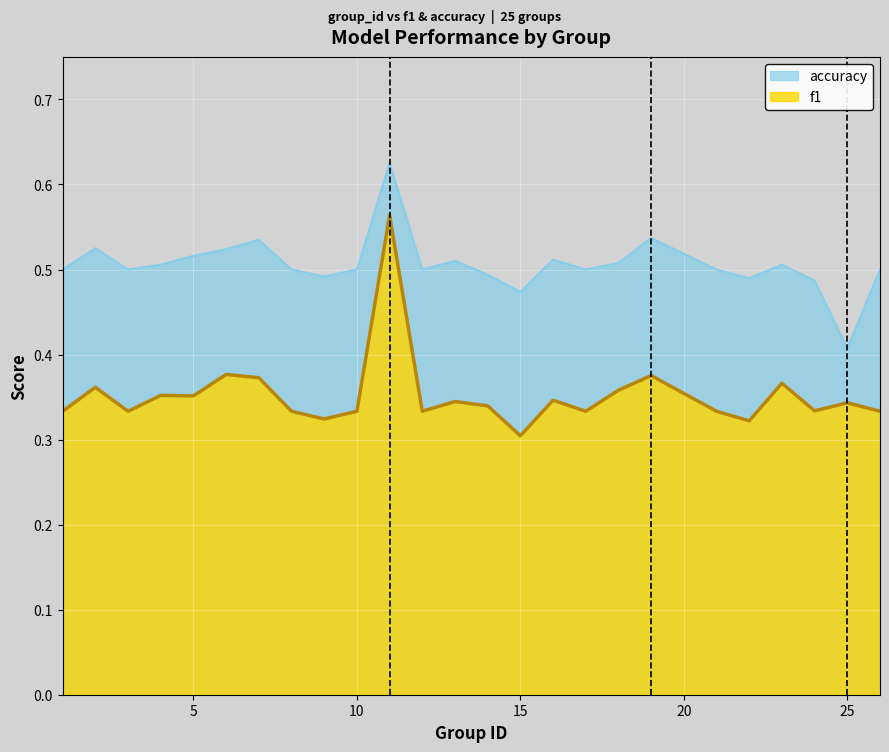

What is the spread (max minus min) of values at 5?

0.2